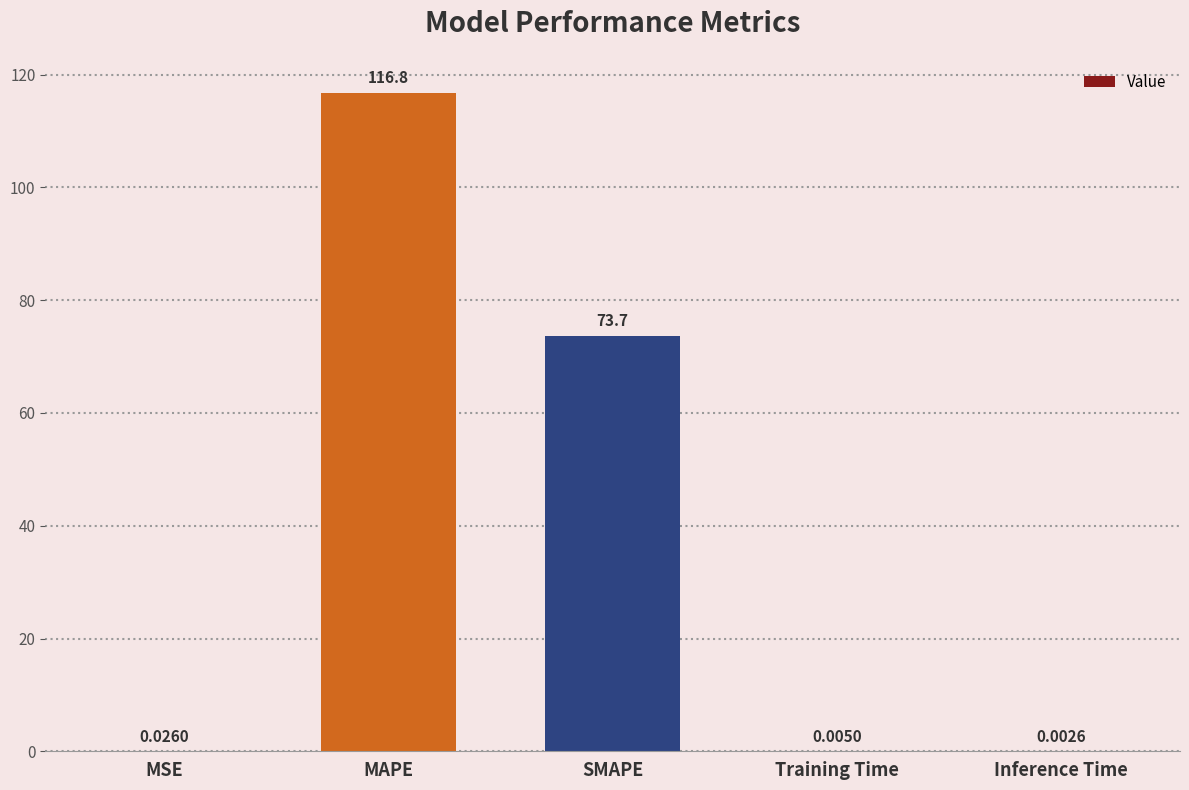

At which category does the chart reach its peak across all series?

MAPE